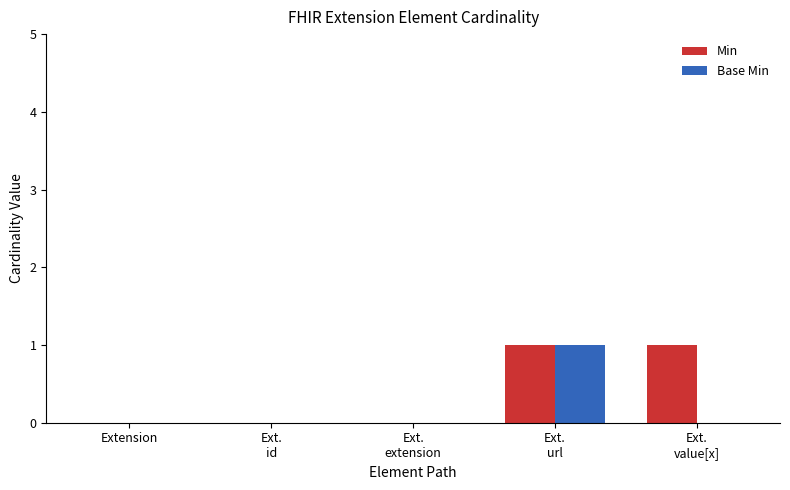

What are all the series names shown in the legend?

Min, Base Min